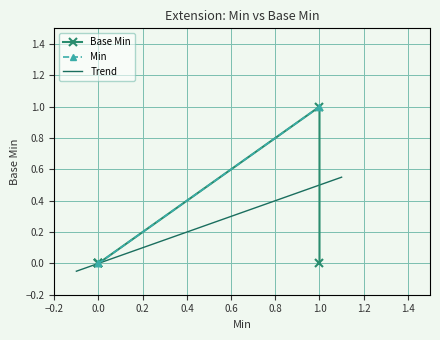

Rank the categories by value from lowest to highest.

0, 0, 0, 1, 1